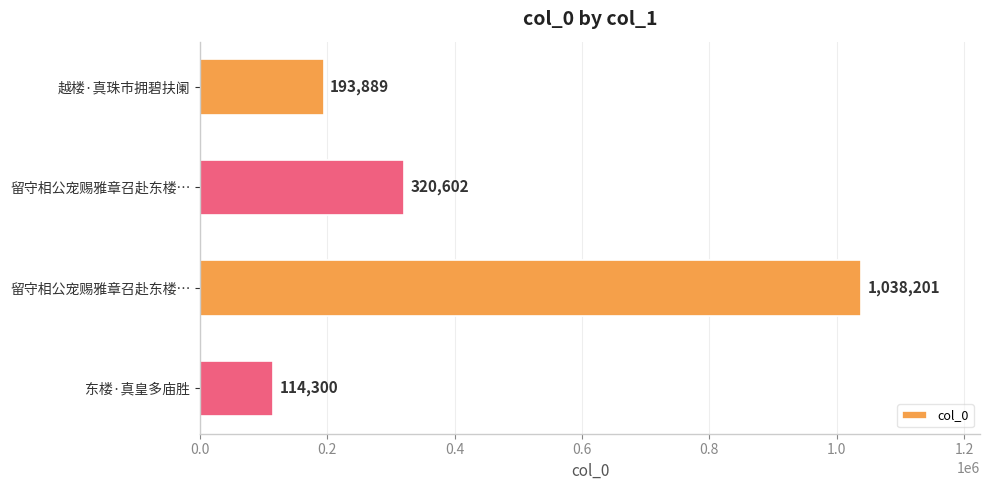

How many values are below 320602?

2